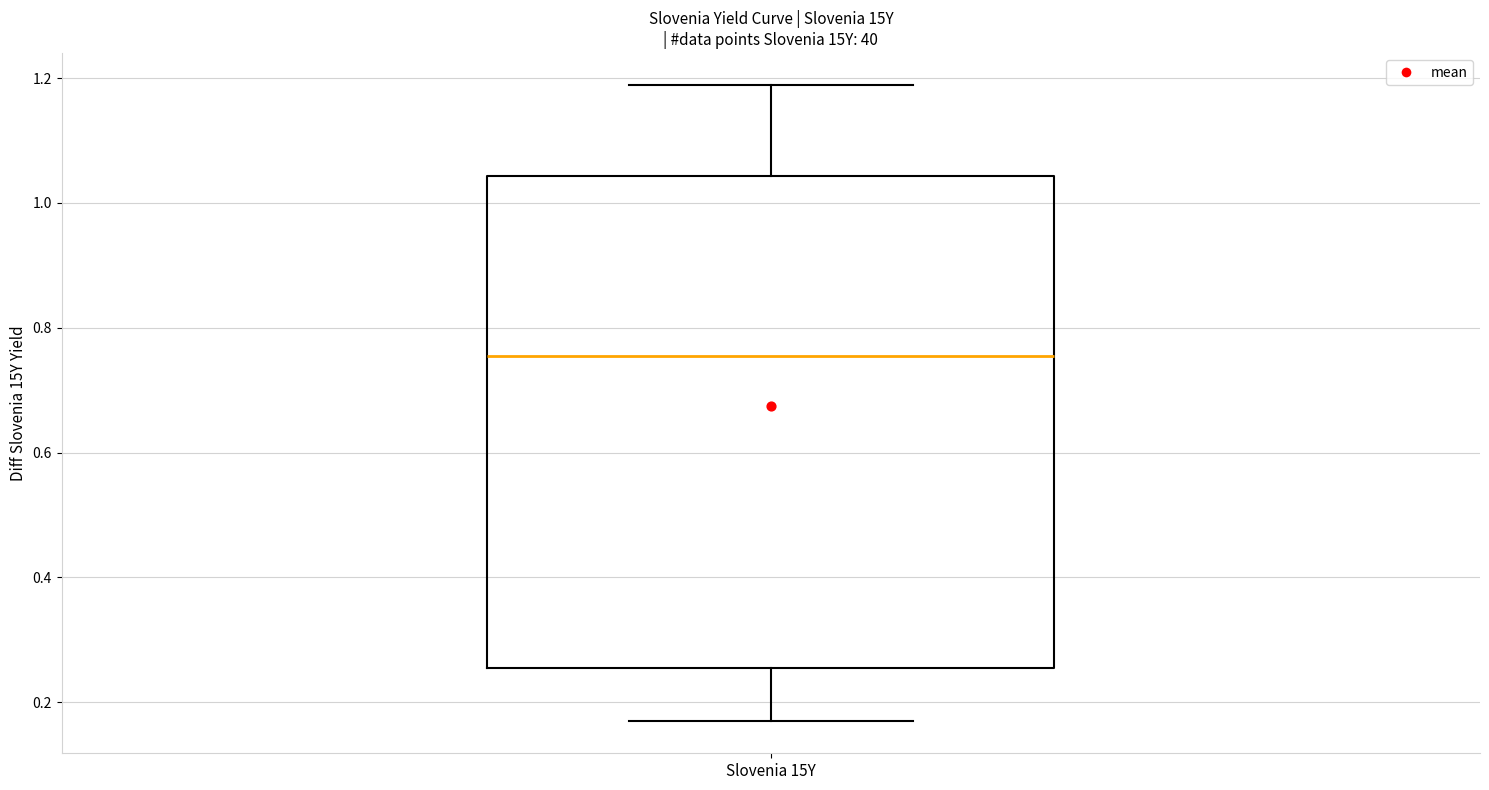

Read this box plot against the y-axis: the position of the median line, the range covered by the box, and the ends of both whiskers. The values are not printed on the chart, so give them approximately, as read against the axis.

median 0.76, box 0.26 to 1.04, whiskers 0.16 to 1.18